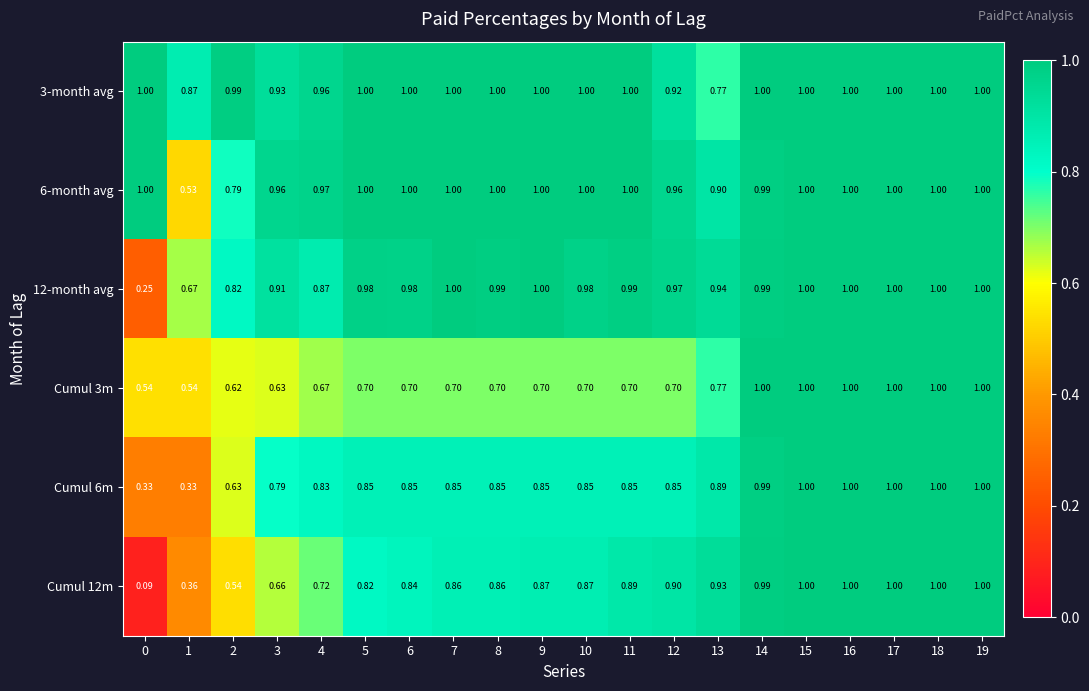

What is the total value across all series at 18?

6.0